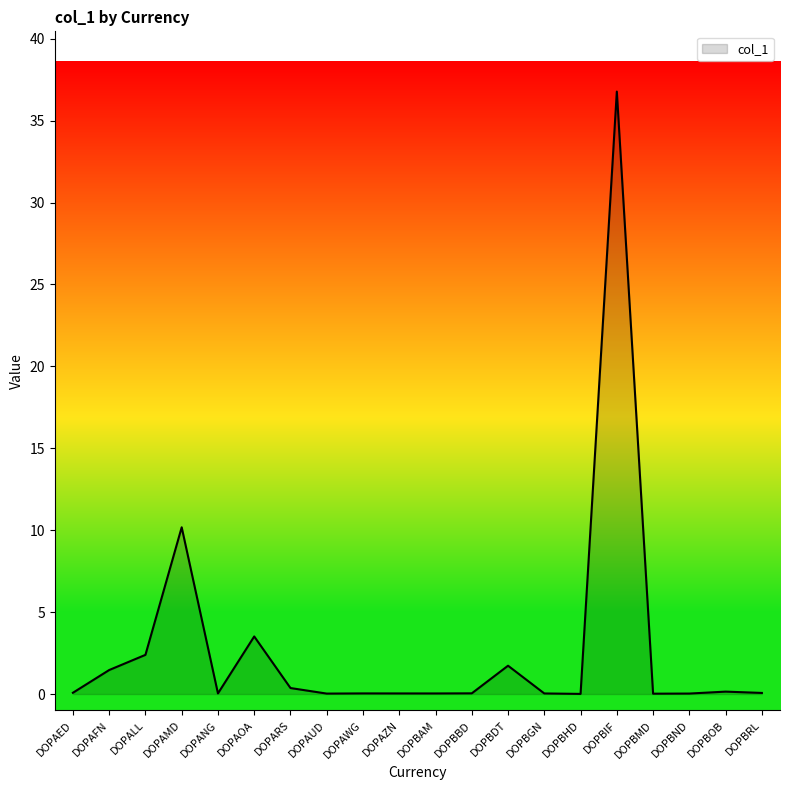

What is the greatest value displayed?

36.8